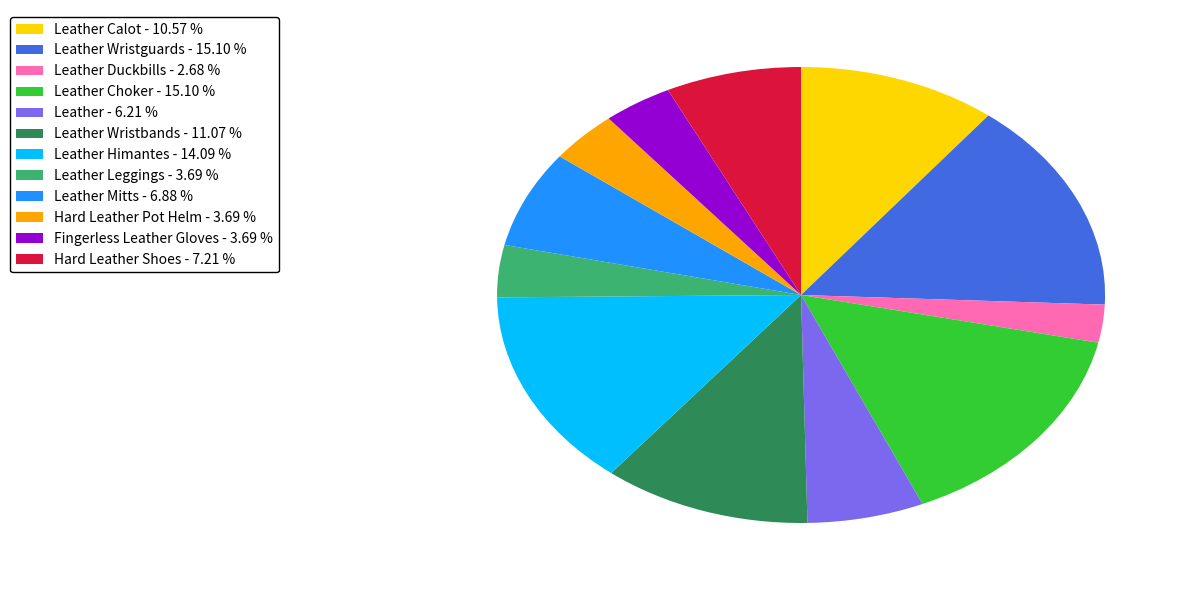

Which slice is the smallest?

Leather Duckbills - 2.68 %